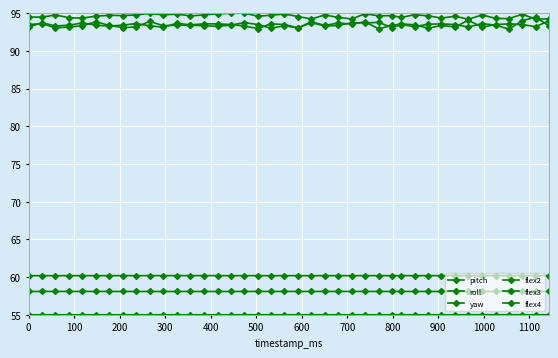

Does the chart have visible grid lines?

Yes